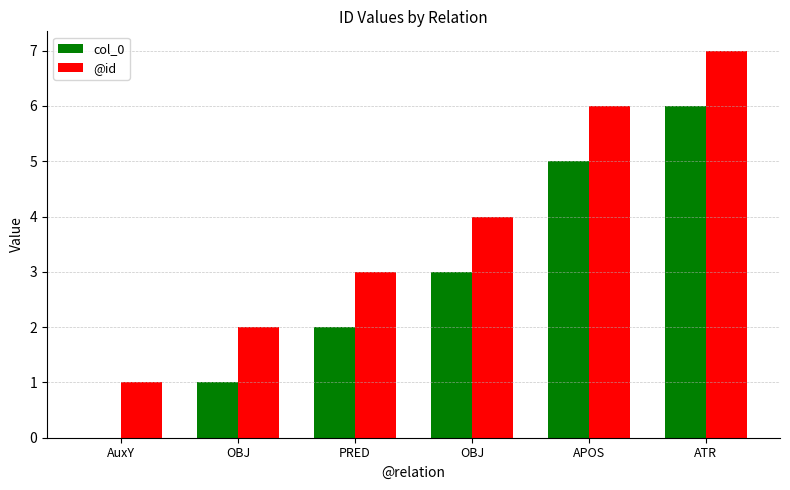

How many positive values does the col_0 series have?

5